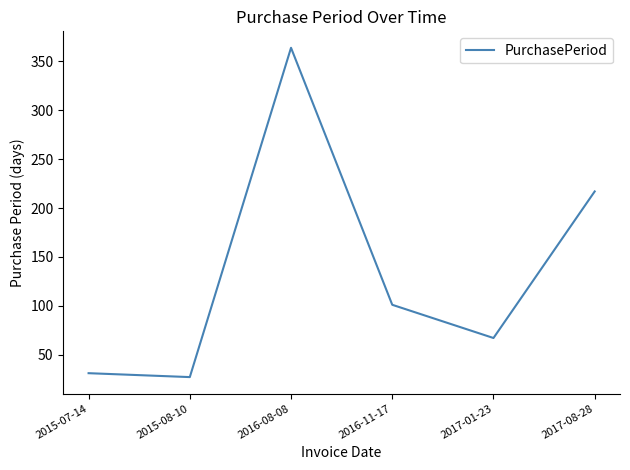

The value at 2016-08-08 is 364. True or false?

True